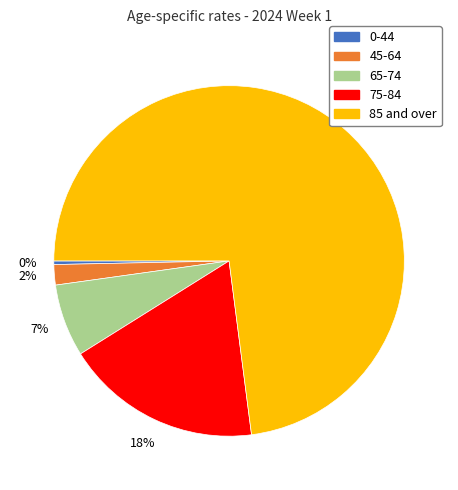

Is the sum of 85 and over and 0-44 greater than half?

Yes